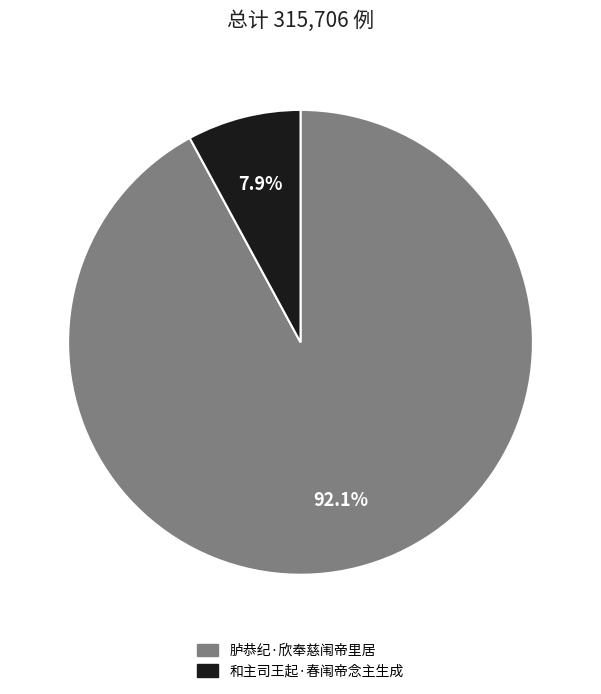

To the nearest percent, what percentage of the pie is 和主司王起·春闱帝念主生成?

8%